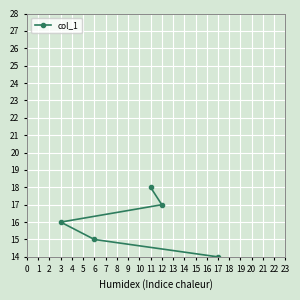

True or false: there are more than 1 points higher than both neighbors.

False